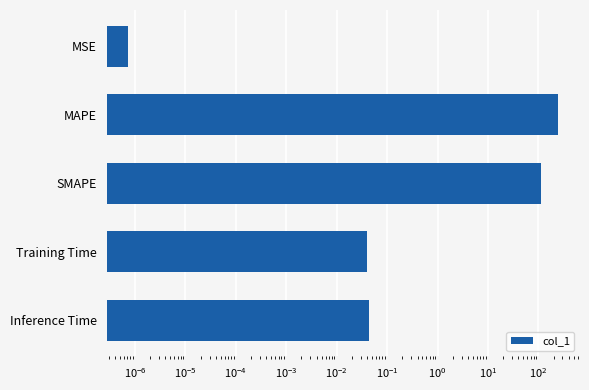

What is the greatest value displayed?

250.0